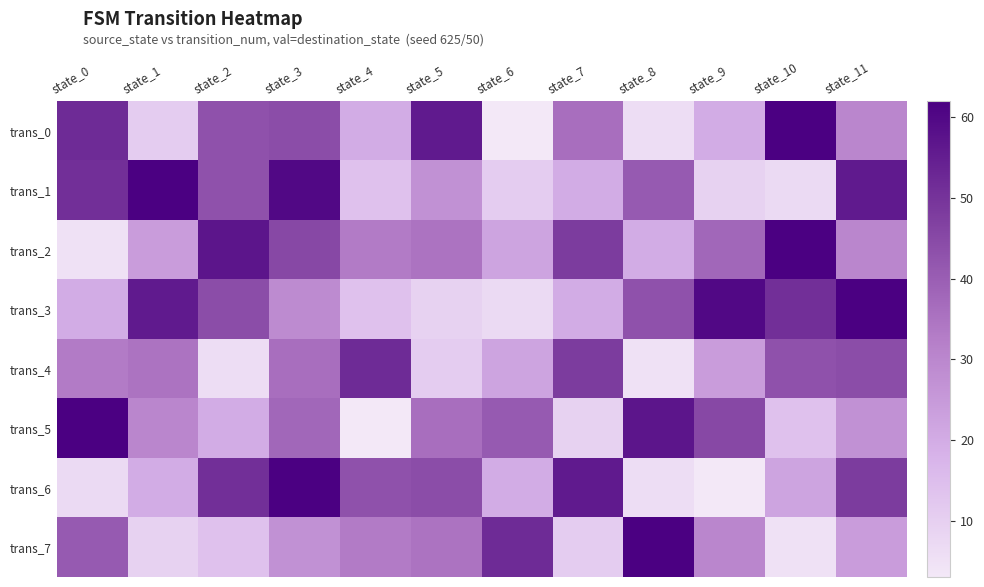

Reading left to right, list all the values displayed in this chart.

trans_0: state_0=52	state_1=11	state_2=43	state_3=44	state_4=20	state_5=56	state_6=3	state_7=36	state_8=6	state_9=20	state_10=62	state_11=30
trans_1: state_0=51	state_1=62	state_2=43	state_3=60	state_4=14	state_5=27	state_6=11	state_7=20	state_8=41	state_9=9	state_10=7	state_11=56
trans_2: state_0=5	state_1=24	state_2=57	state_3=45	state_4=33	state_5=35	state_6=22	state_7=48	state_8=20	state_9=38	state_10=62	state_11=30
trans_3: state_0=20	state_1=56	state_2=44	state_3=29	state_4=14	state_5=9	state_6=7	state_7=20	state_8=43	state_9=60	state_10=51	state_11=62
trans_4: state_0=33	state_1=35	state_2=6	state_3=36	state_4=52	state_5=11	state_6=22	state_7=48	state_8=5	state_9=24	state_10=43	state_11=44
trans_5: state_0=62	state_1=30	state_2=20	state_3=38	state_4=3	state_5=36	state_6=41	state_7=9	state_8=57	state_9=45	state_10=14	state_11=27
trans_6: state_0=7	state_1=20	state_2=51	state_3=62	state_4=43	state_5=44	state_6=20	state_7=56	state_8=6	state_9=3	state_10=22	state_11=48
trans_7: state_0=41	state_1=9	state_2=14	state_3=27	state_4=33	state_5=35	state_6=52	state_7=11	state_8=62	state_9=30	state_10=5	state_11=24